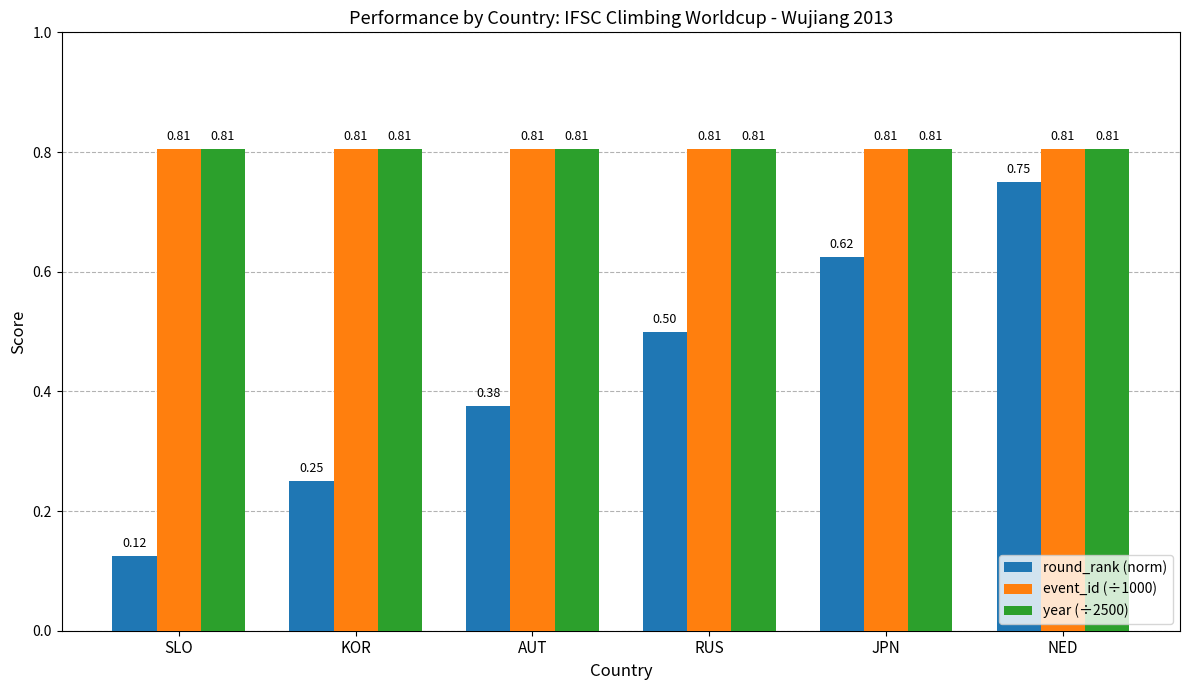

What is the difference between the highest and lowest values at RUS?

0.3